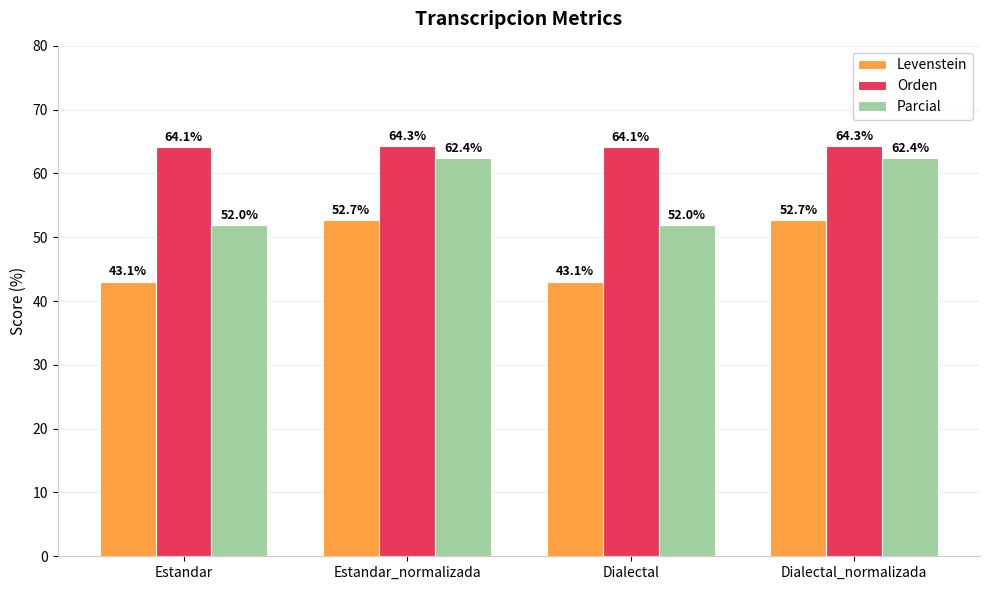

What value does the Parcial series have at Dialectal?

52.0